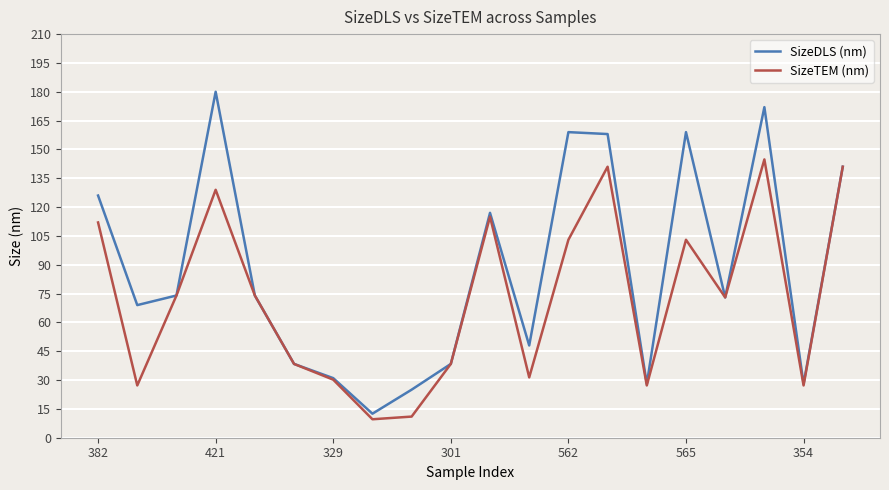

Which series has the largest range (max minus min)?

SizeDLS (nm)